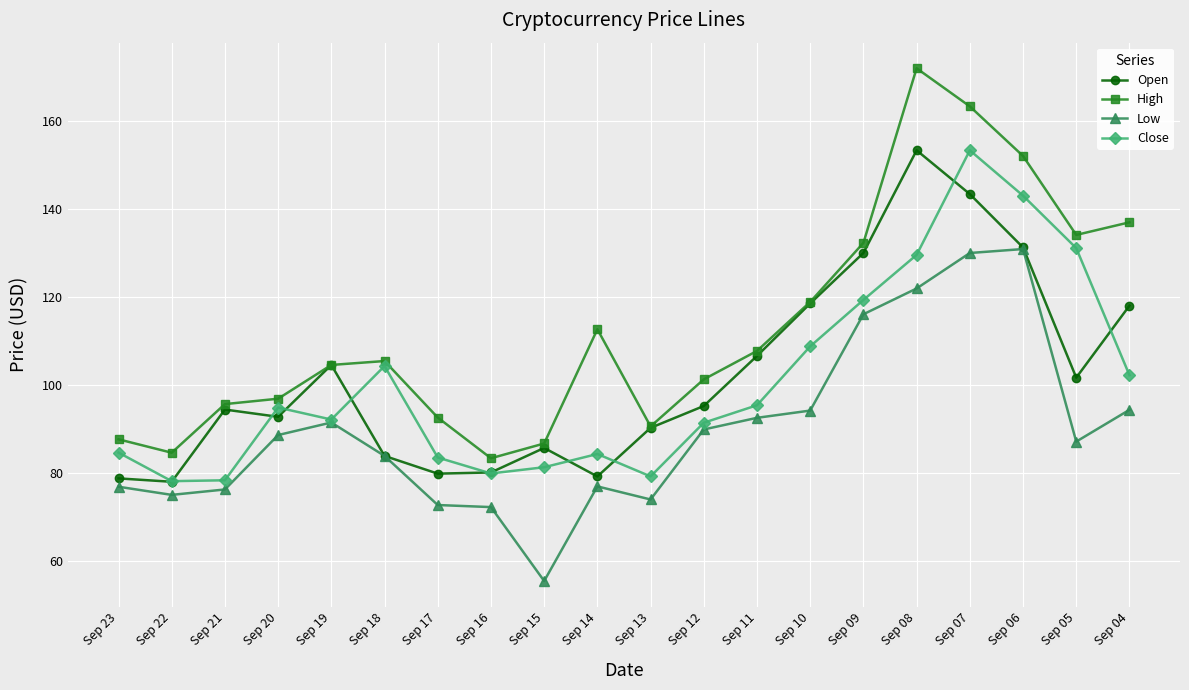

Count the number of categories in the chart.

20